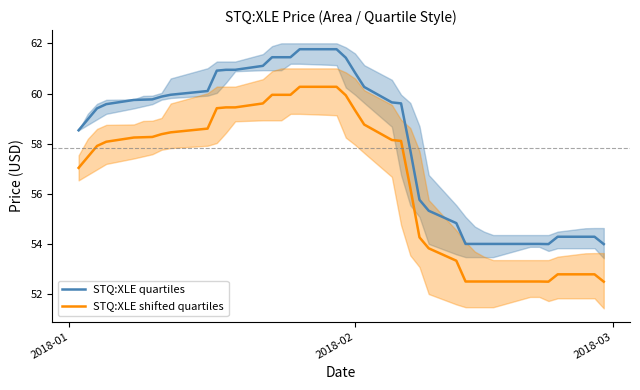

True or false: STQ:XLE quartiles and STQ:XLE shifted quartiles cross at least once.

False